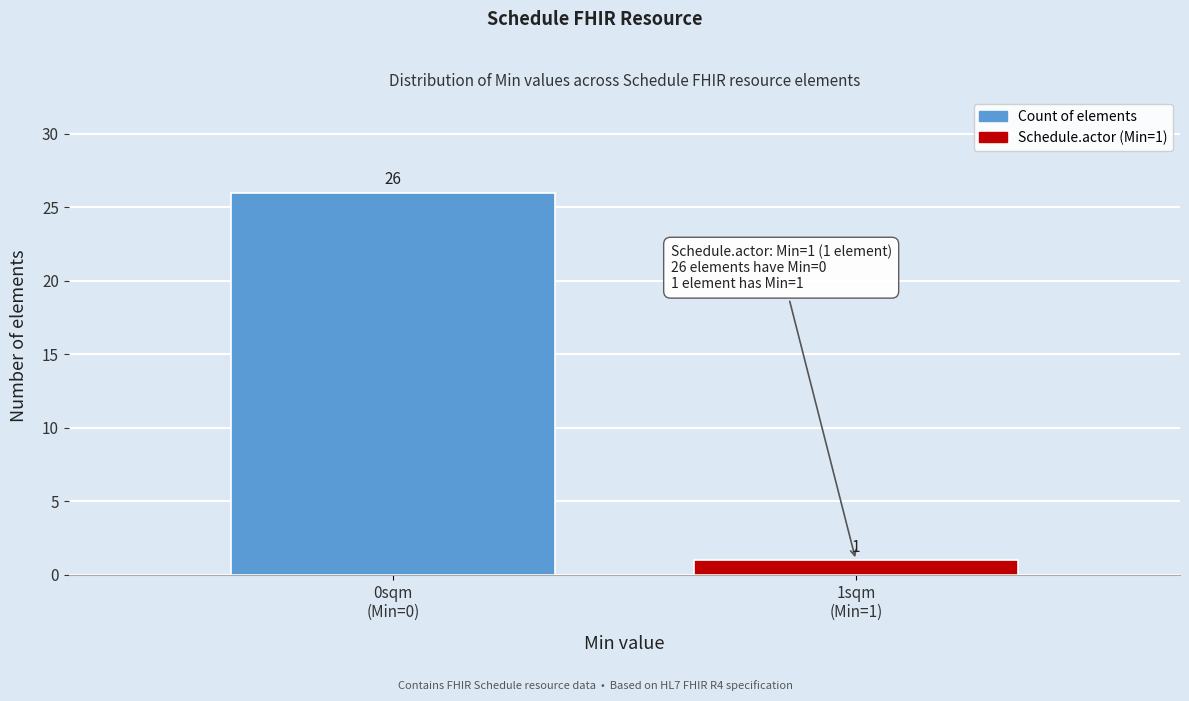

Reading left to right, extract all data points from this chart.

26	1